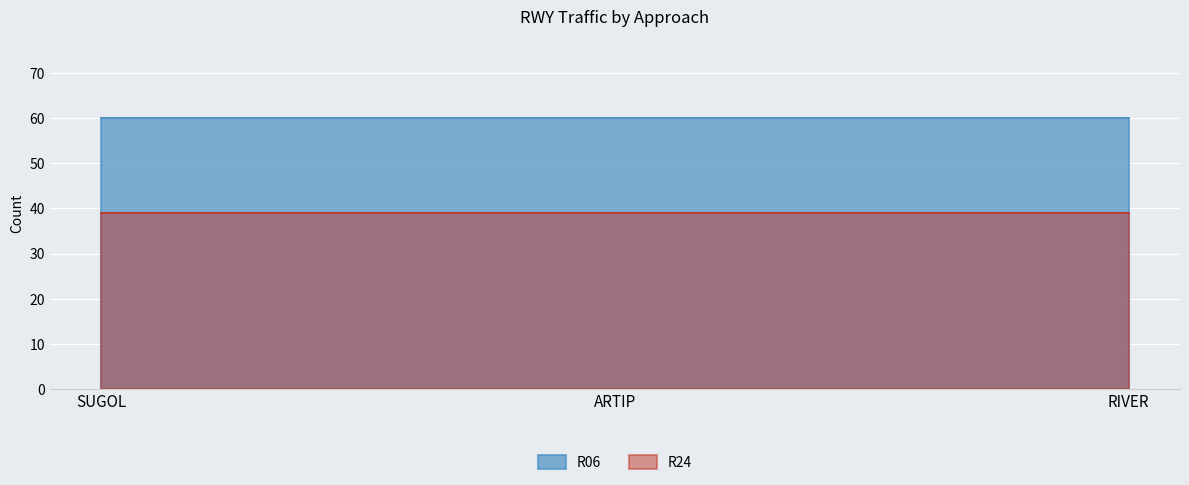

Between RIVER and ARTIP, which is larger?

RIVER